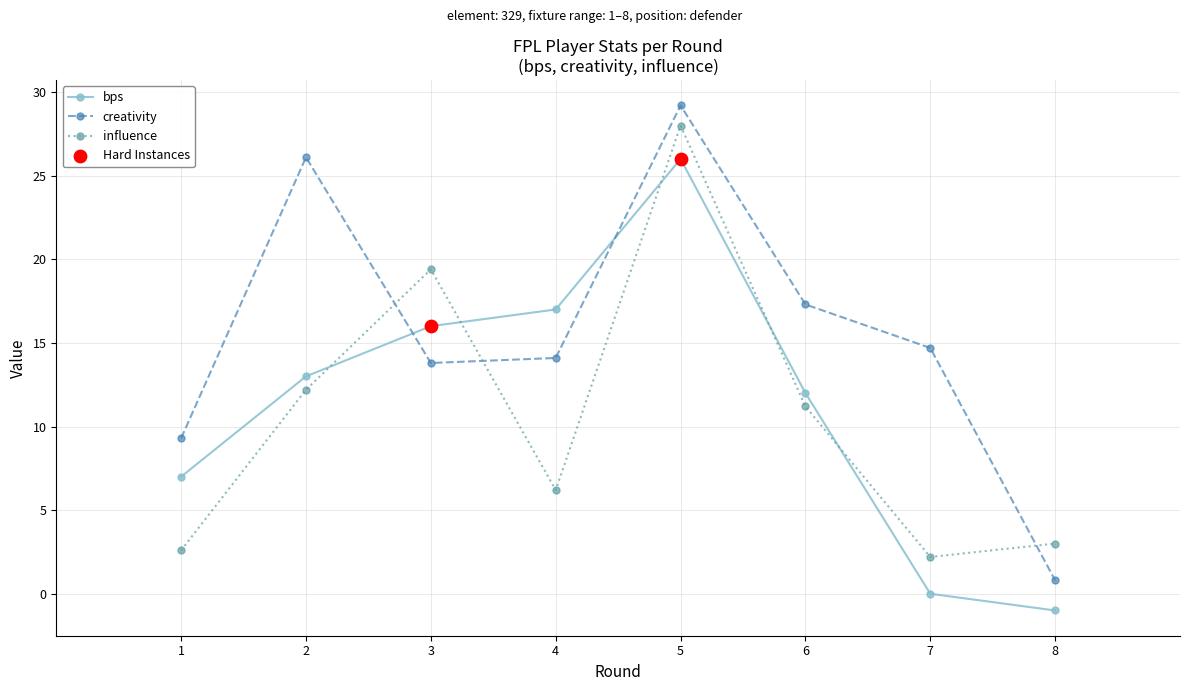

Which series changed the most between 2 and 5?

influence